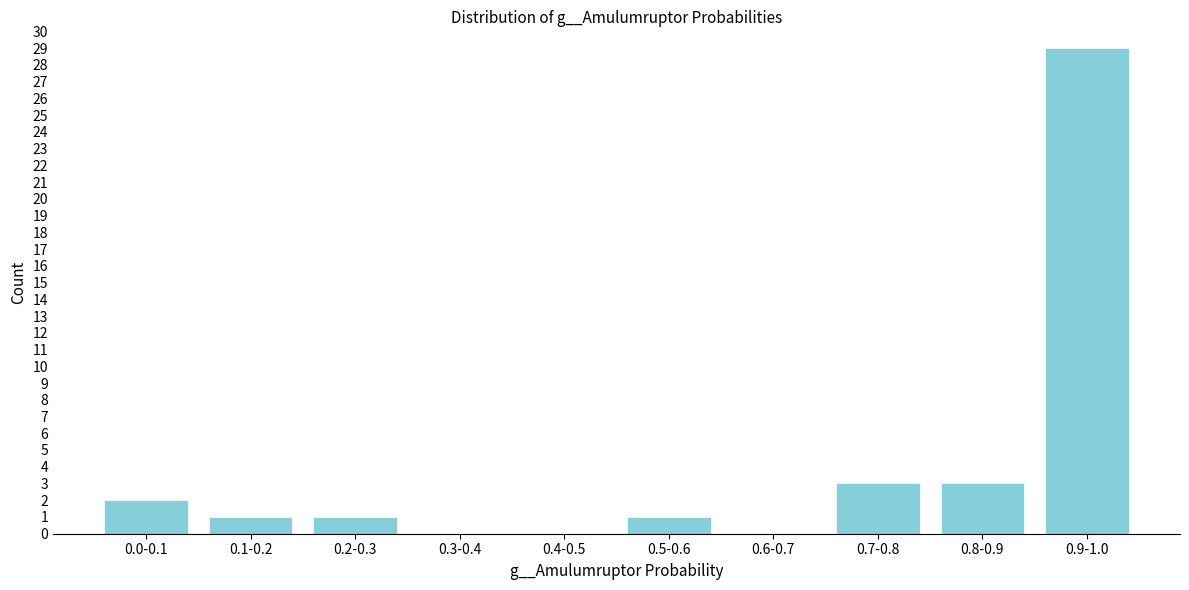

Reading left to right, list all the values displayed in this chart.

0.0-0.1=2	0.1-0.2=1	0.2-0.3=1	0.3-0.4=0	0.4-0.5=0	0.5-0.6=1	0.6-0.7=0	0.7-0.8=3	0.8-0.9=3	0.9-1.0=29